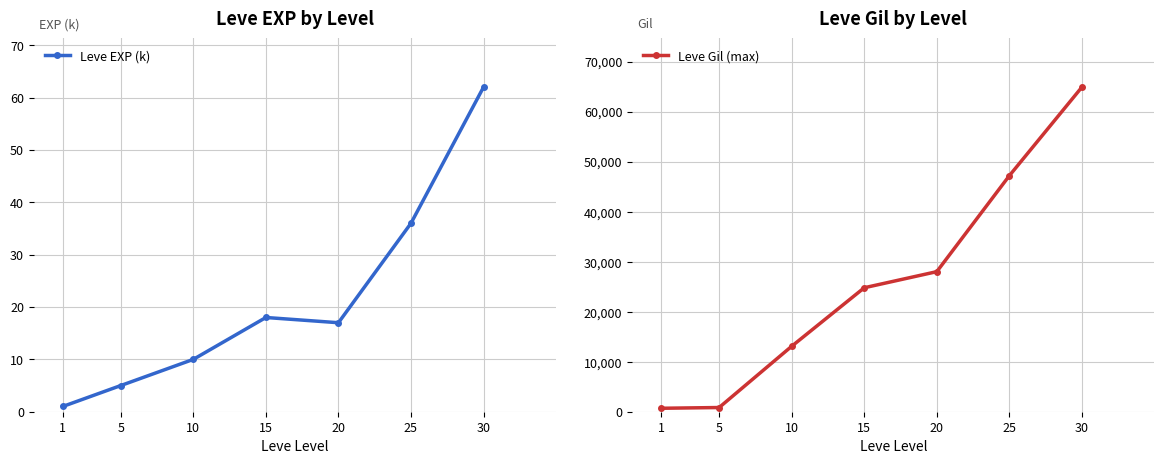

How many data points in Leve EXP (k) are less than 17?

3